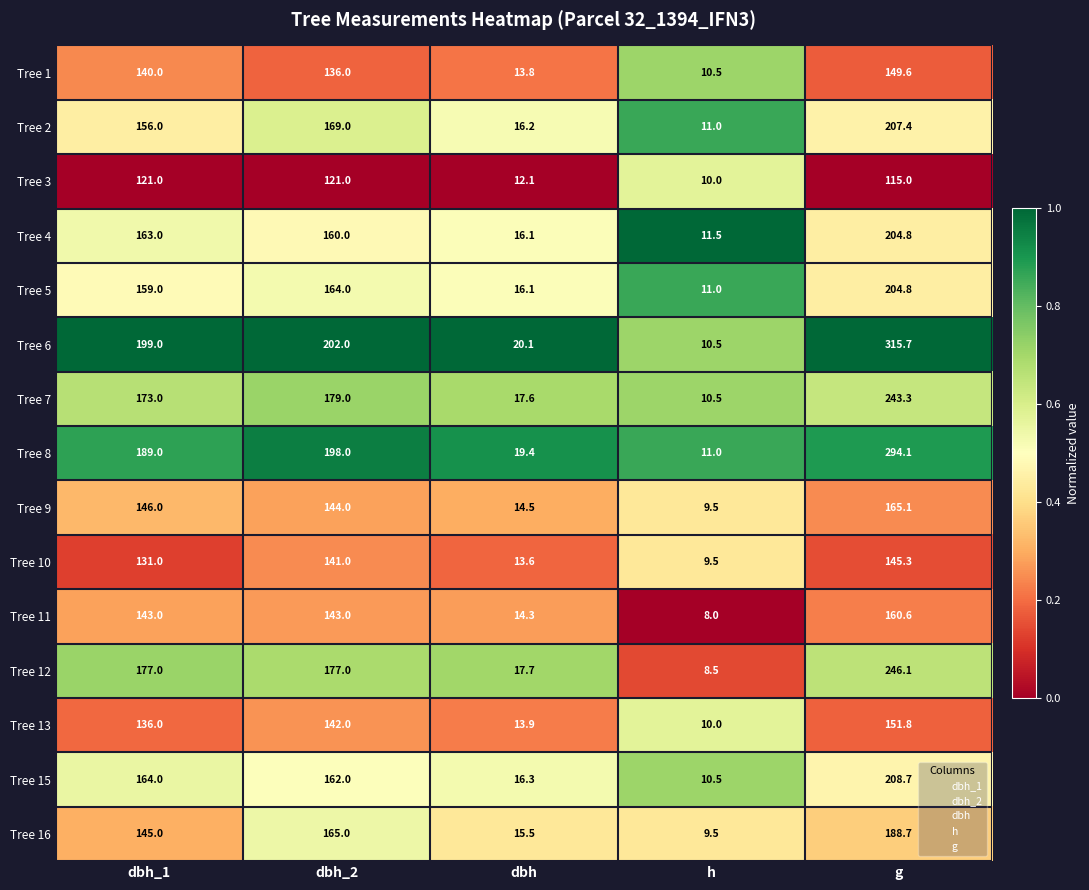

True or false: Tree 3 has a value of 73.7 at g.

False